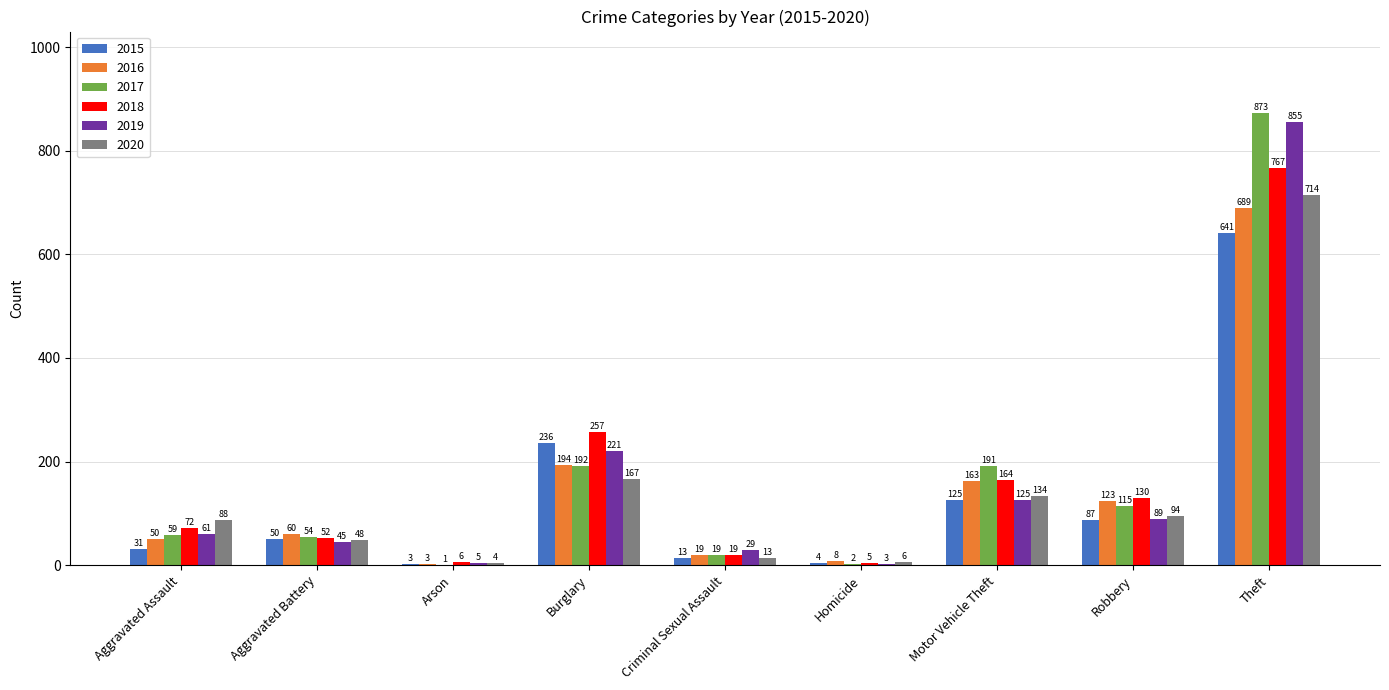

What is the difference between the 2020 values at Robbery and Motor Vehicle Theft?

40